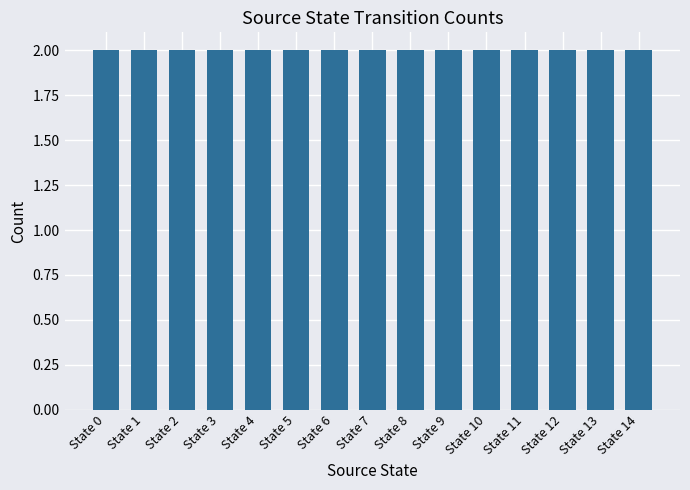

Where is the data nearest to the value 16?

State 7